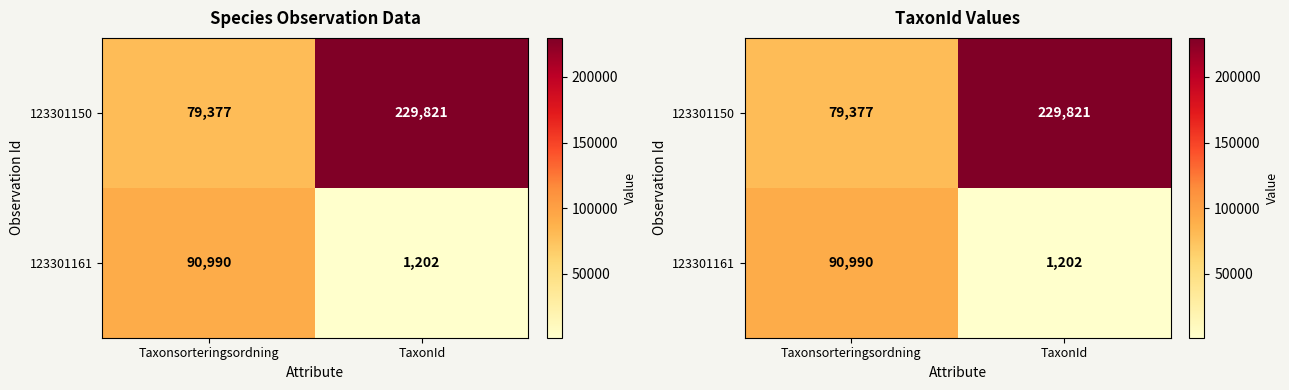

How many categories are shown in the chart?

2